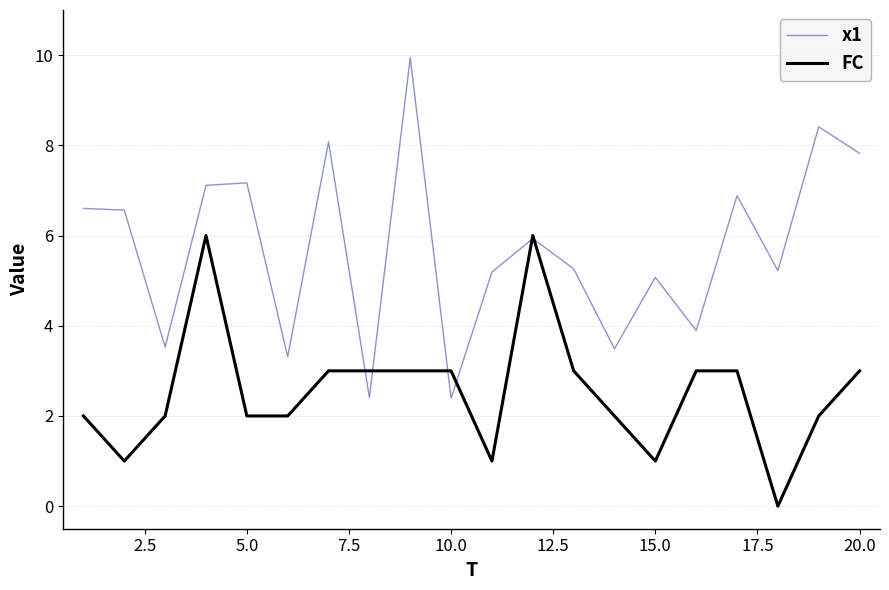

How many categories are shown in the chart?

20